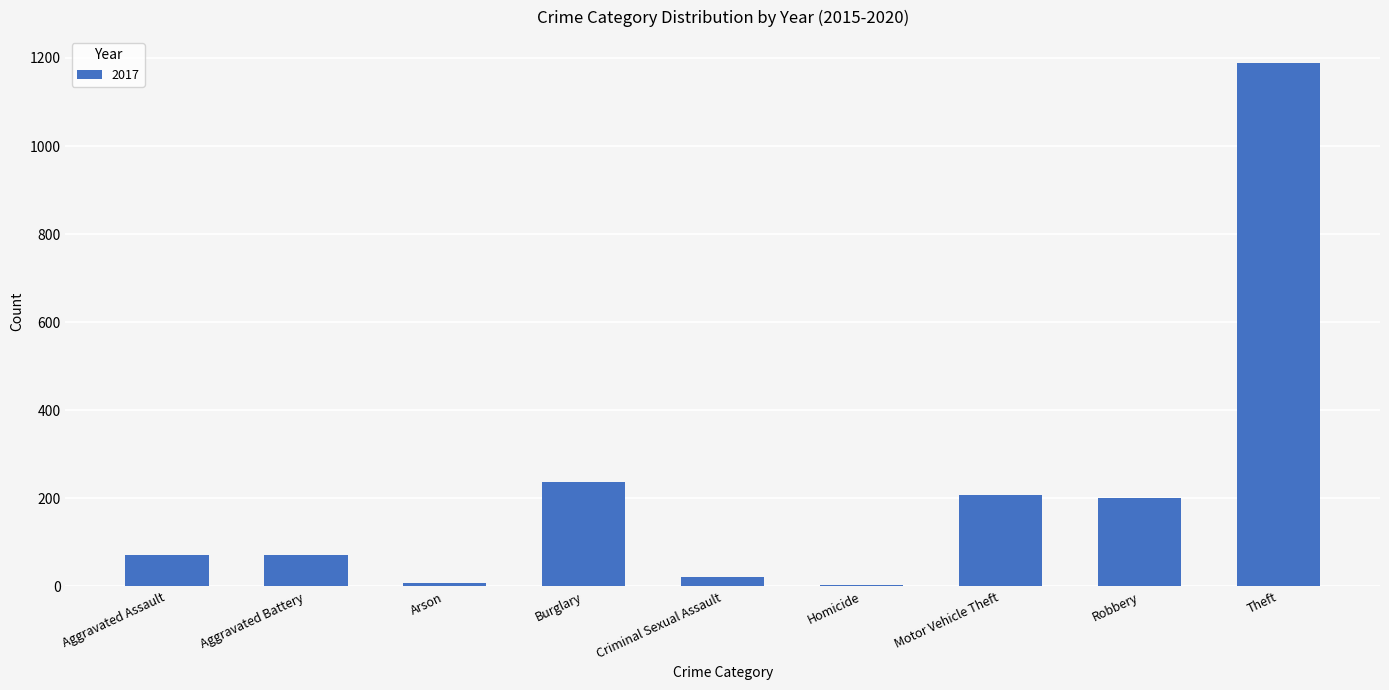

What is the label of the 8th bar from the left?

Robbery